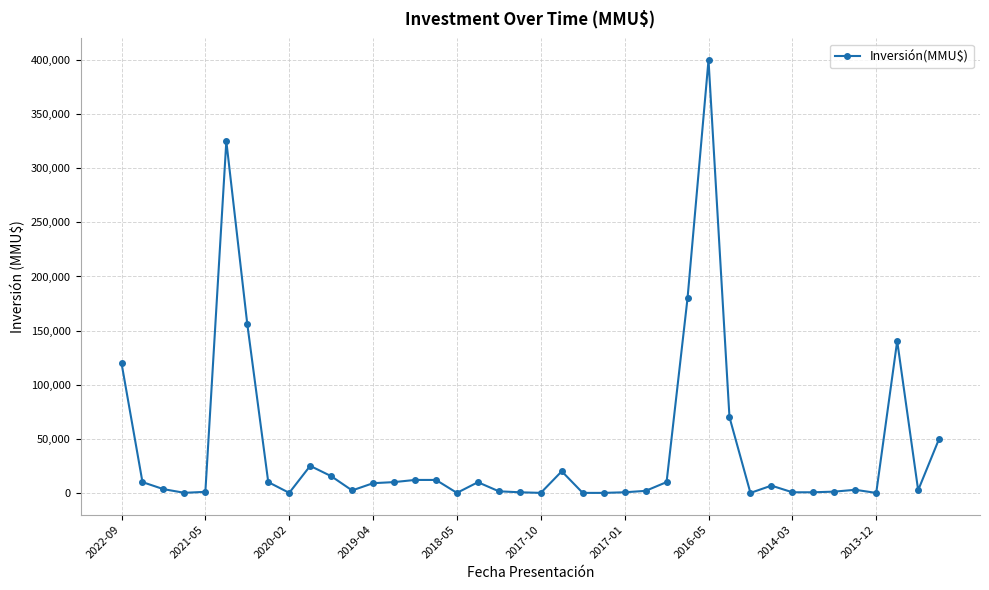

What is the greatest value displayed?

400000